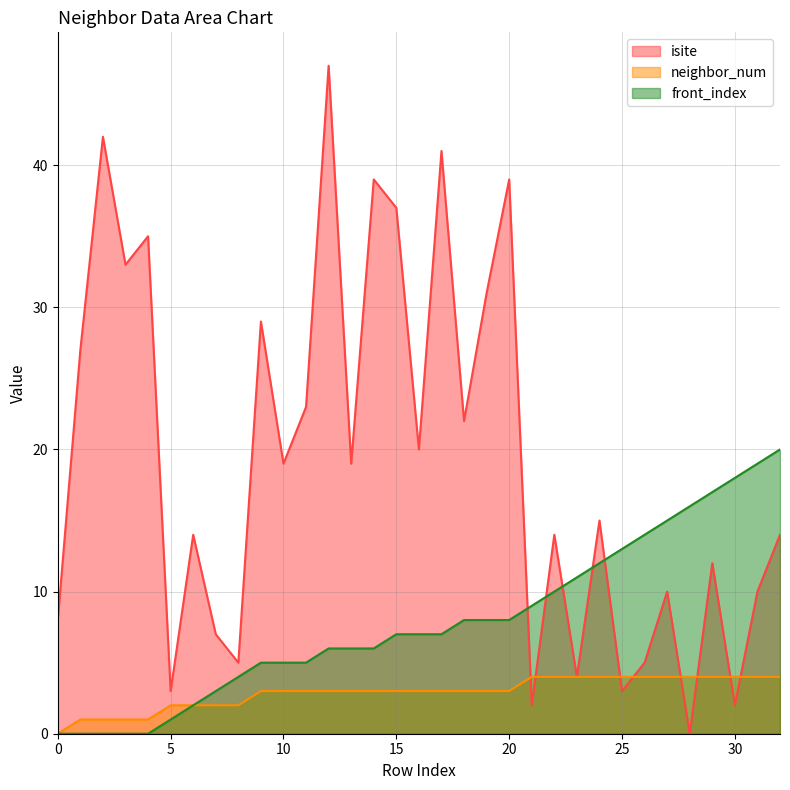

What is the approximate value of neighbor_num at 16?

3